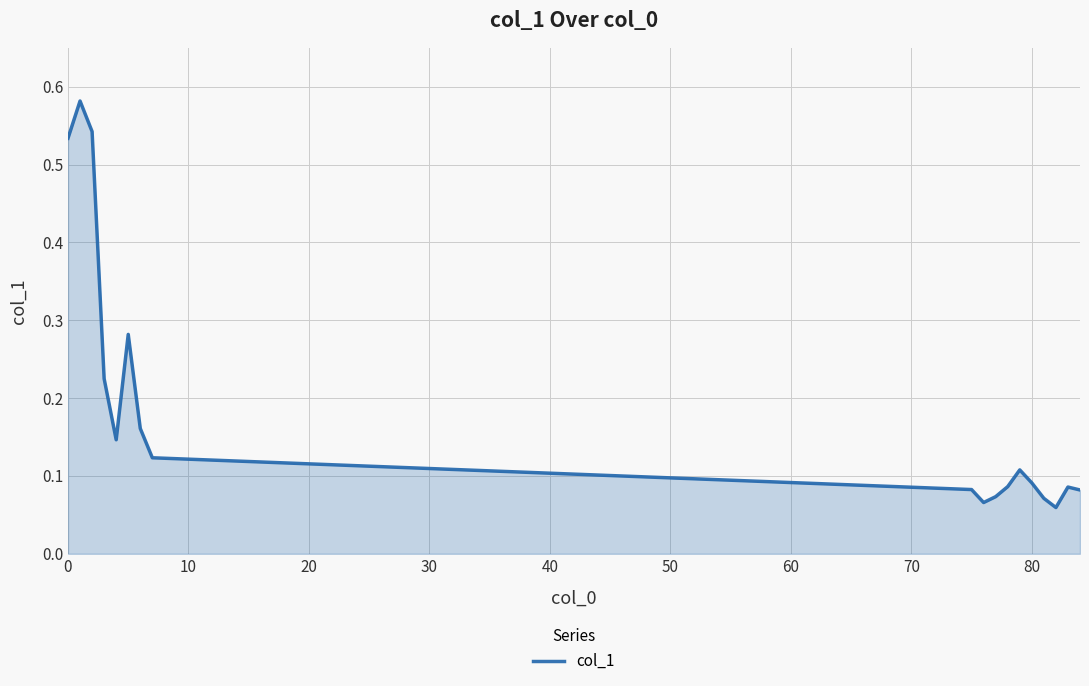

What is the average value?

0.2